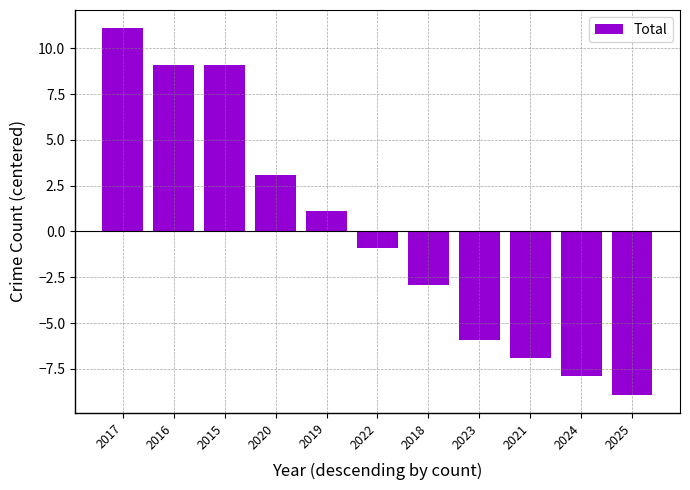

What position from the right is 2019?

7